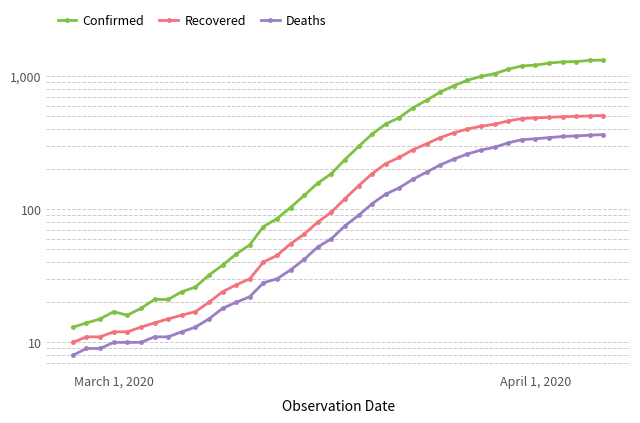

True or false: Recovered and Confirmed intersect in this chart.

False